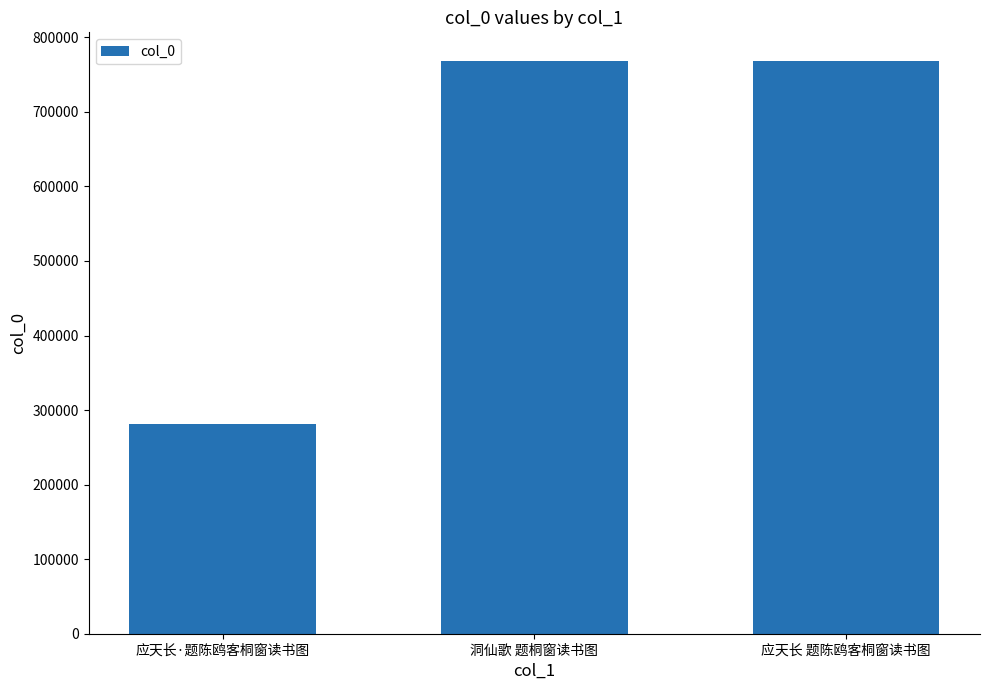

What is the value of the 3rd bar from the left?

768093